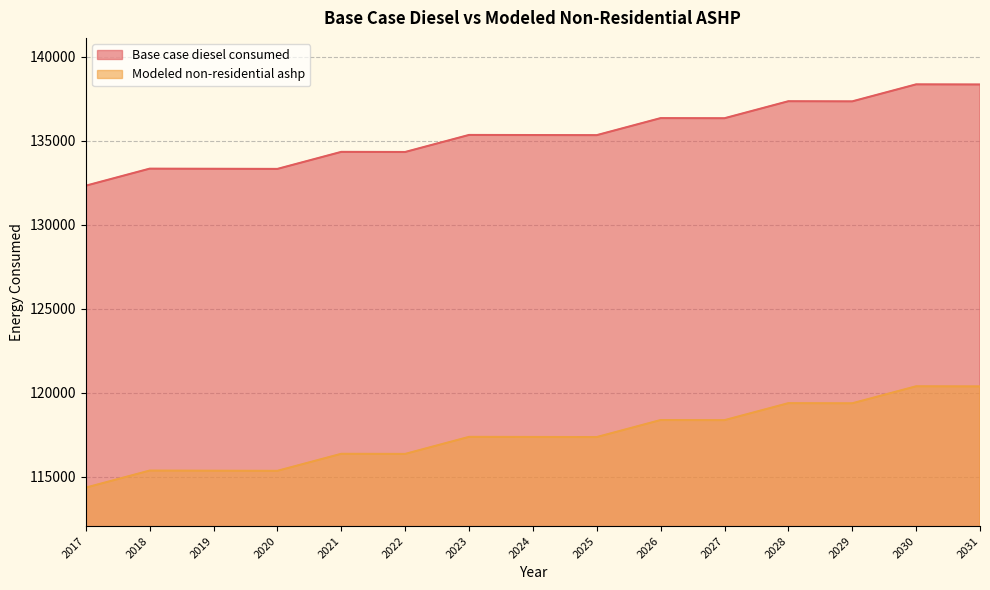

True or false: Base case diesel consumed and Modeled non-residential ashp cross at least once.

False